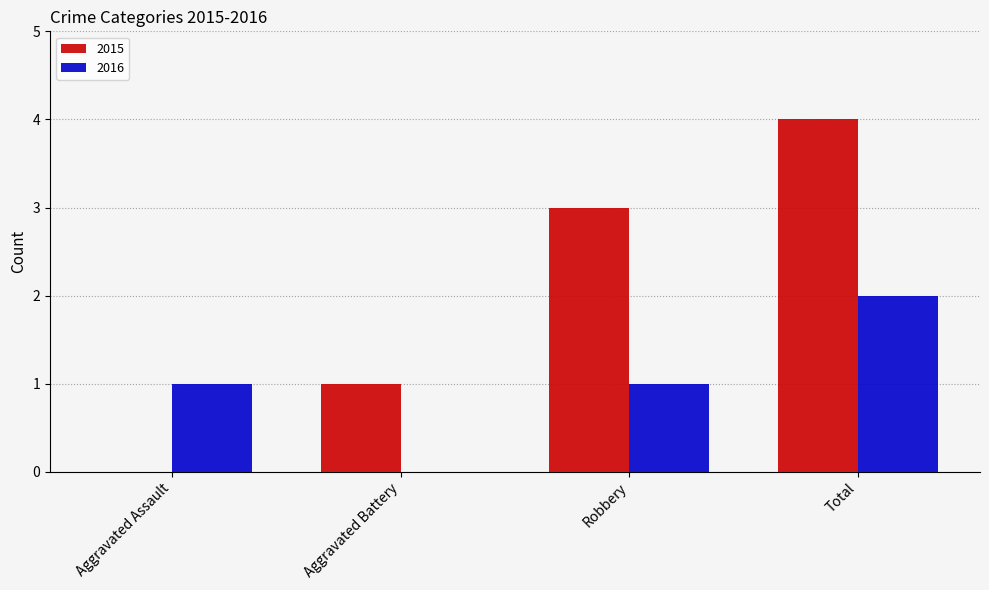

The value of 2016 at Total is 4. True or false?

False